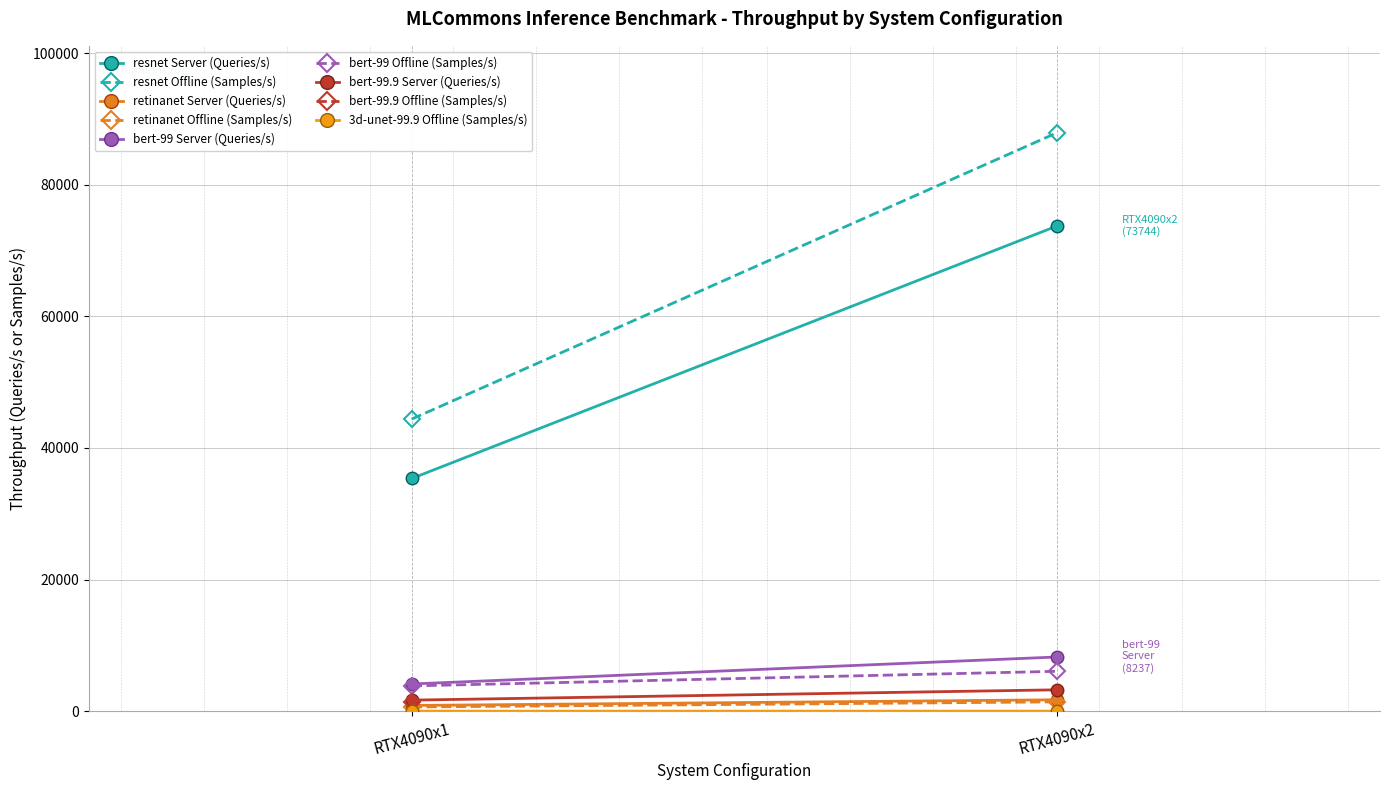

Which has a higher value, RTX4090x2 or RTX4090x1?

RTX4090x2